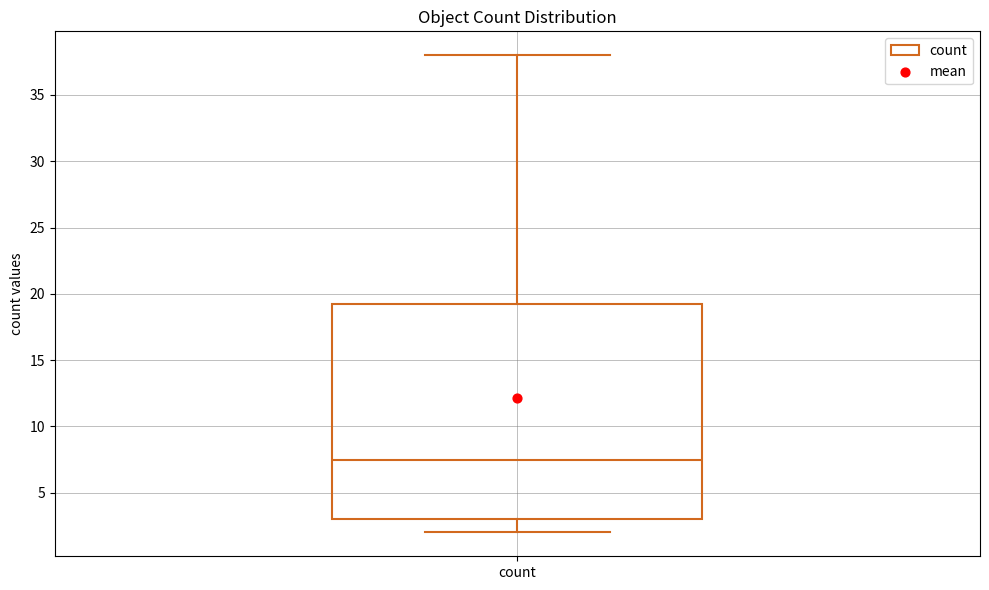

Where is the upper edge of the box for count on the y-axis? The values are not printed on the chart, so give them approximately, as read against the axis.

19.5